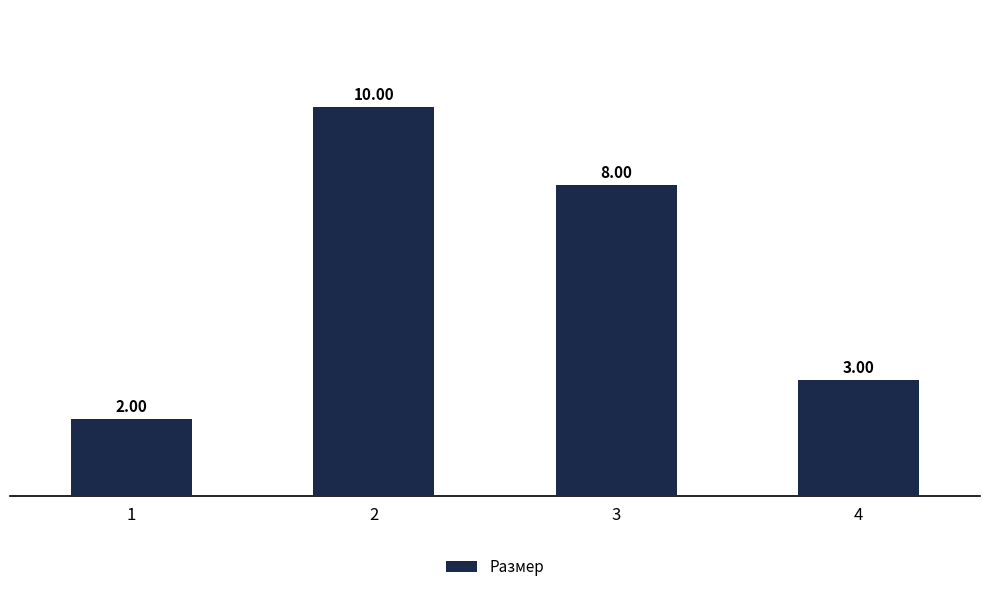

What is the sum of the values at 4 and 2?

13